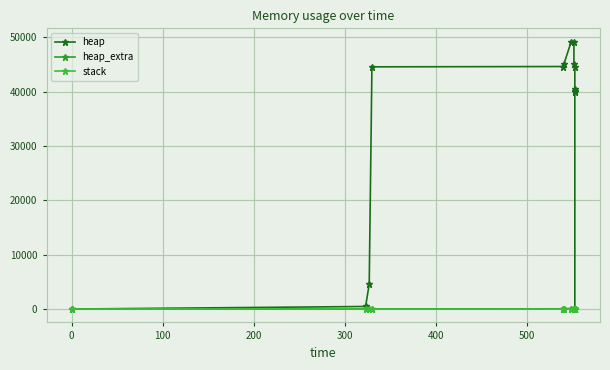

True or false: heap and stack cross at least once.

False